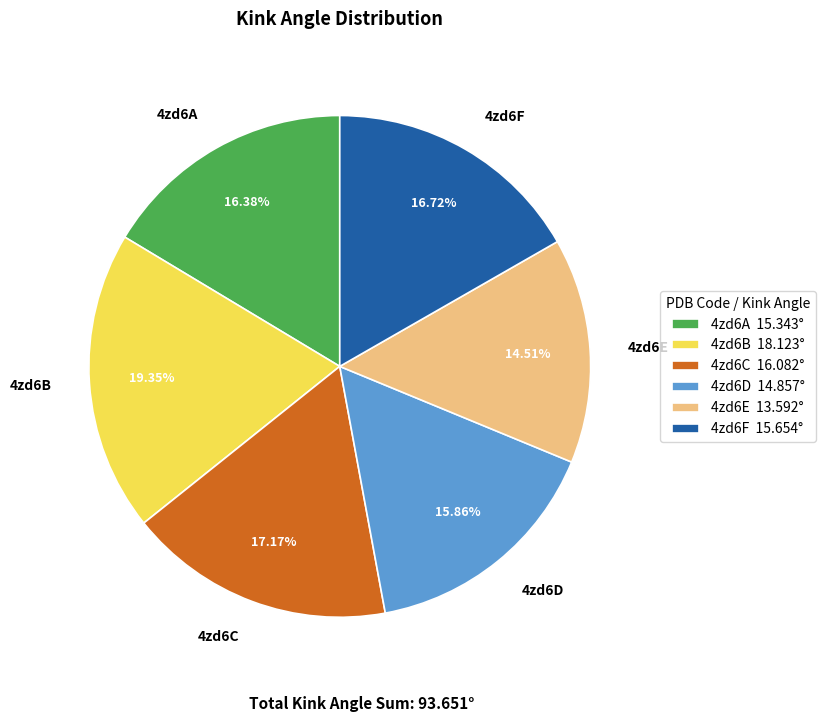

Does 4zd6F represent more than half of the total?

No